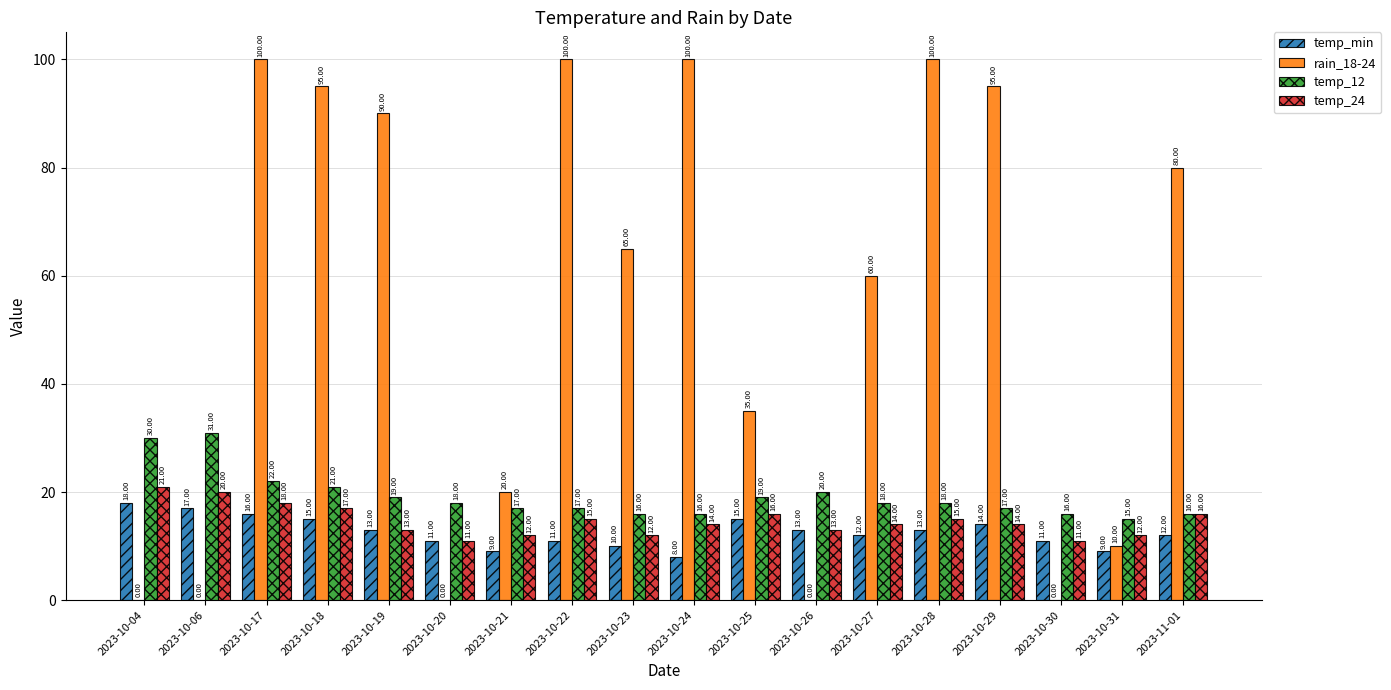

What are all the series names shown in the legend?

temp_min, rain_18-24, temp_12, temp_24